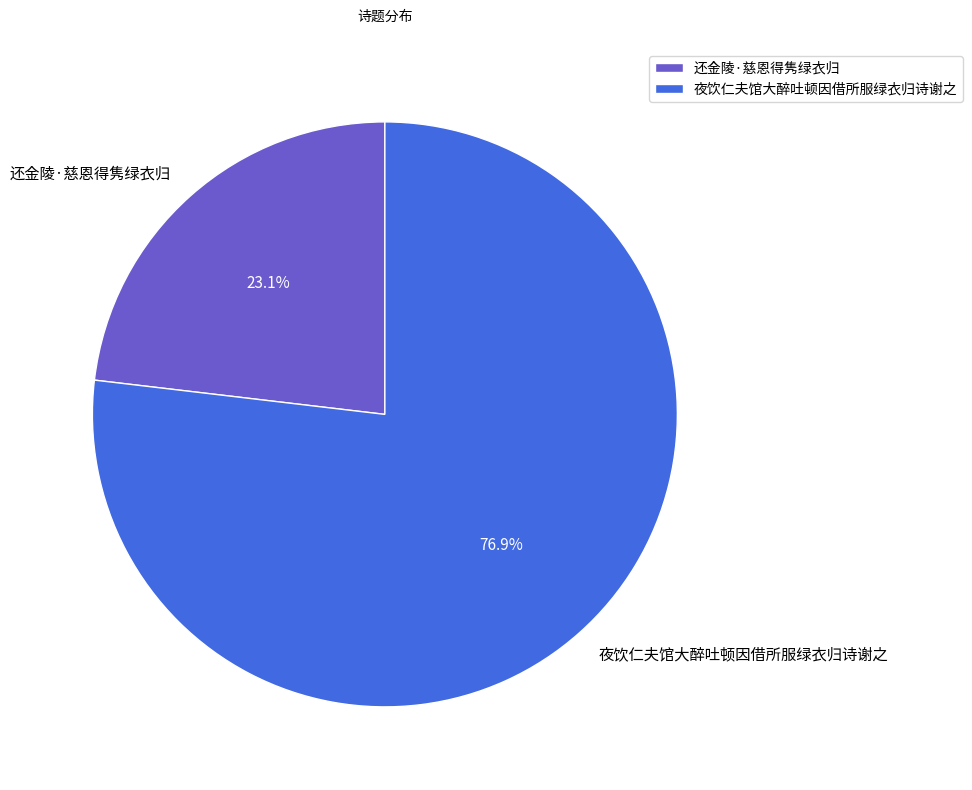

Count the number of slices in the pie.

2